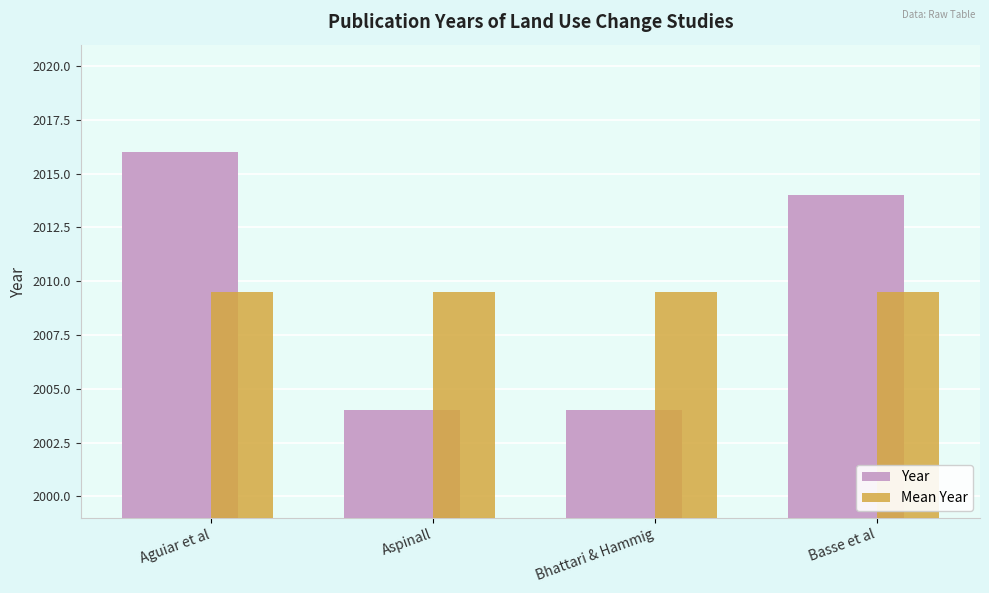

What is the maximum value shown in the chart?

2016.0